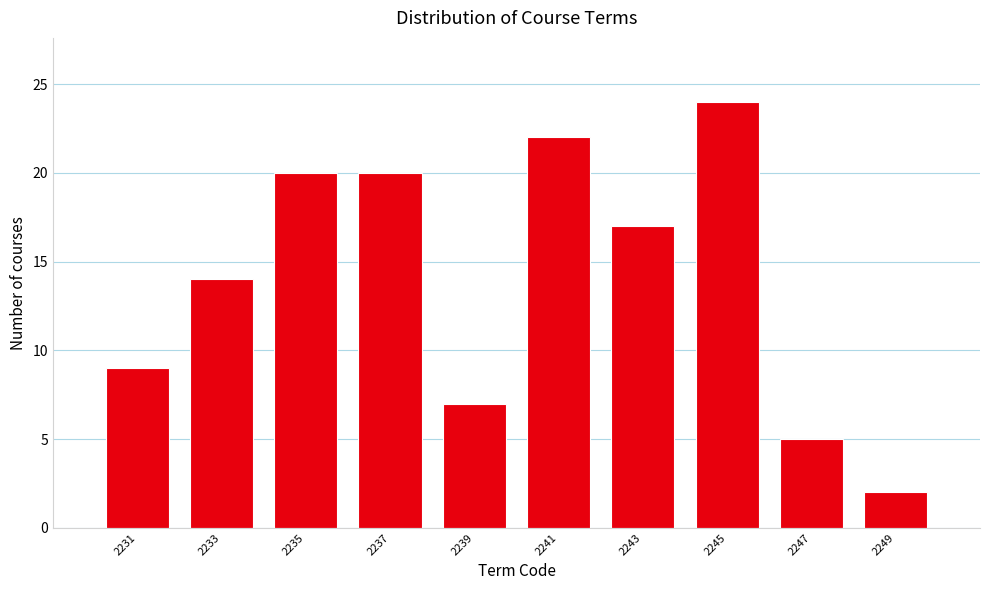

Reading right to left, transcribe all the data shown in this chart.

2	5	24	17	22	7	20	20	14	9